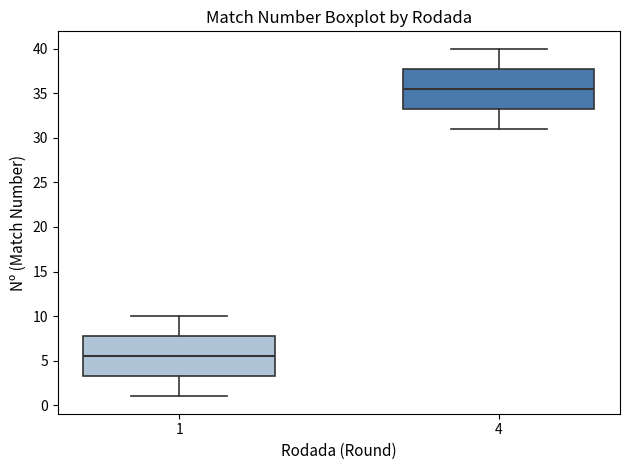

Reading left to right, read every box against the y-axis: the position of its median line, the range the box covers, and the ends of its whiskers. The values are not printed on the chart, so give them approximately, as read against the axis.

1: median 5.5, box 3.5 to 8.0, whiskers 1.0 to 10.0
4: median 35.5, box 33.5 to 38.0, whiskers 31.0 to 40.0